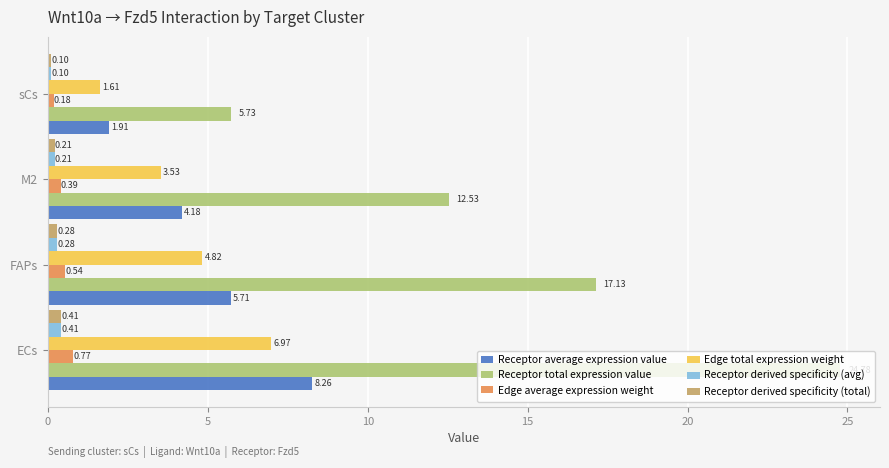

At how many categories does at least one series exceed 22?

1